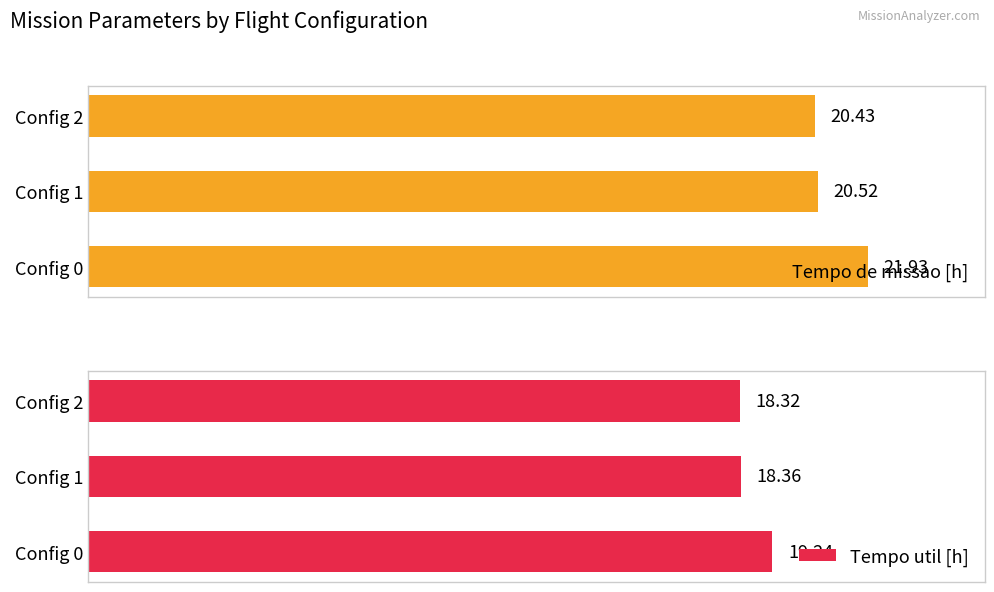

Does the chart contain any negative values?

No